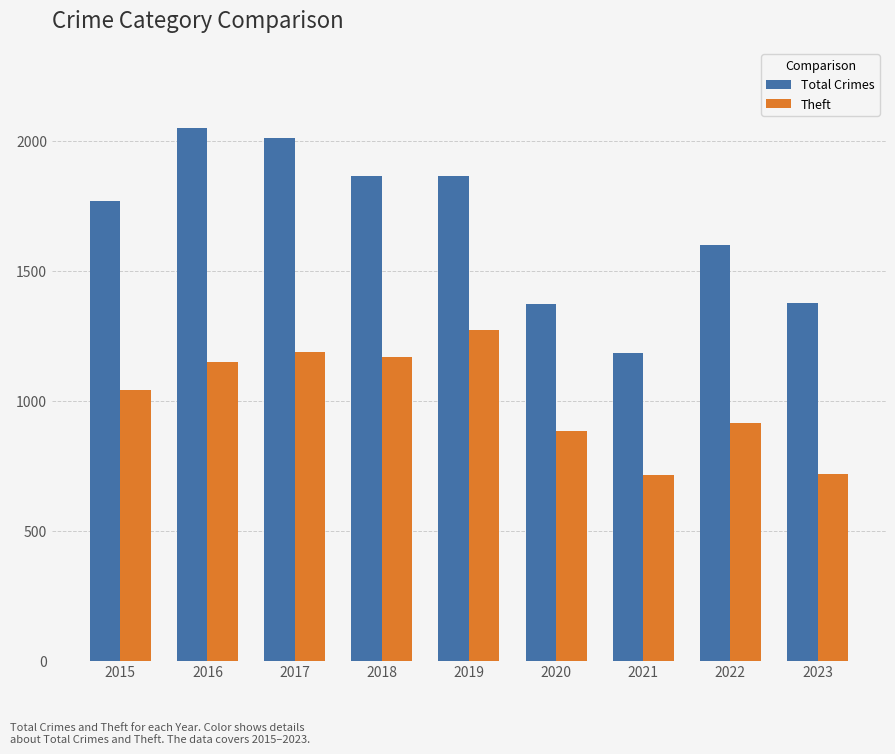

Which category has the highest value in the Theft series?

2019